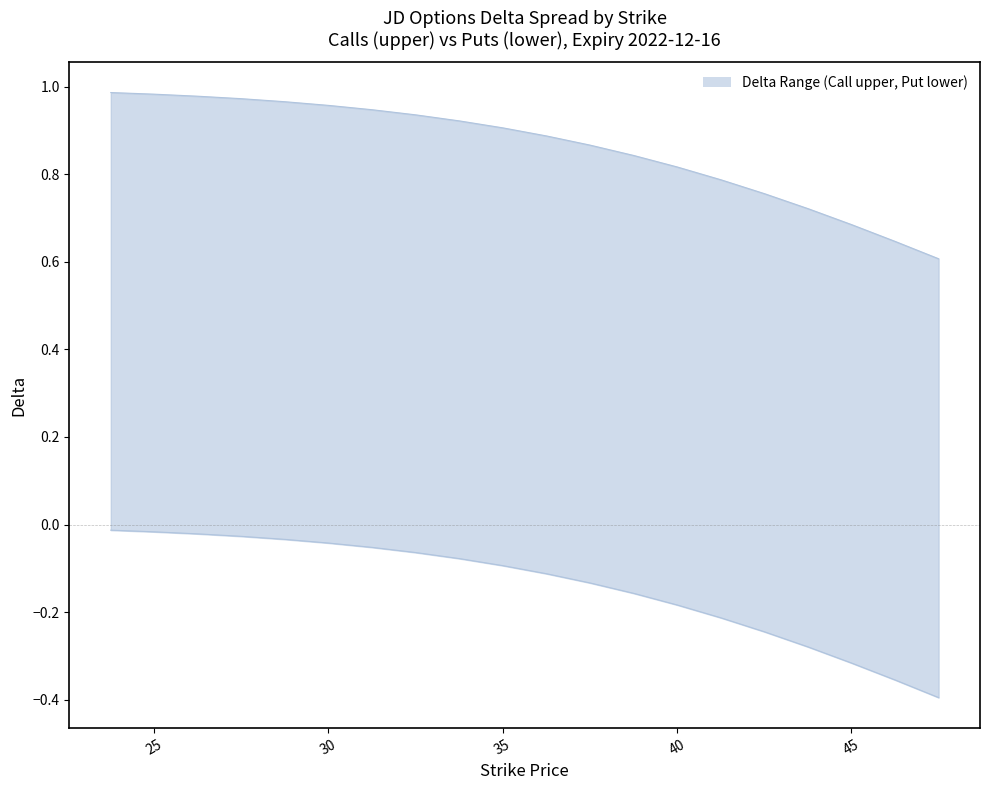

What is the average value of the lower series?

-0.1